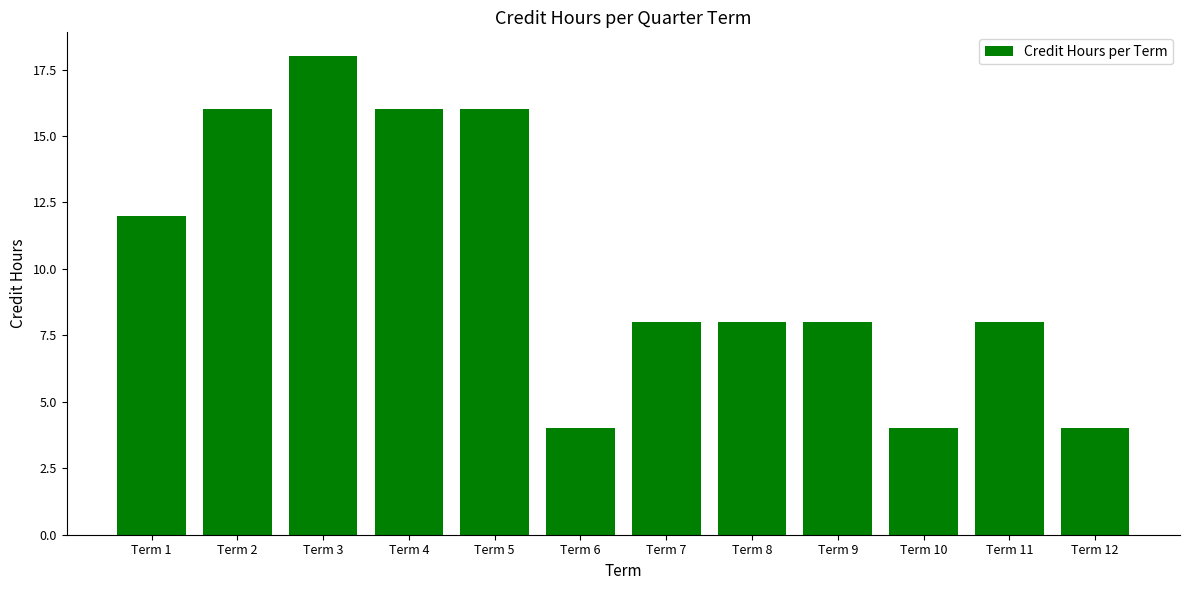

Does the chart contain any negative values?

No